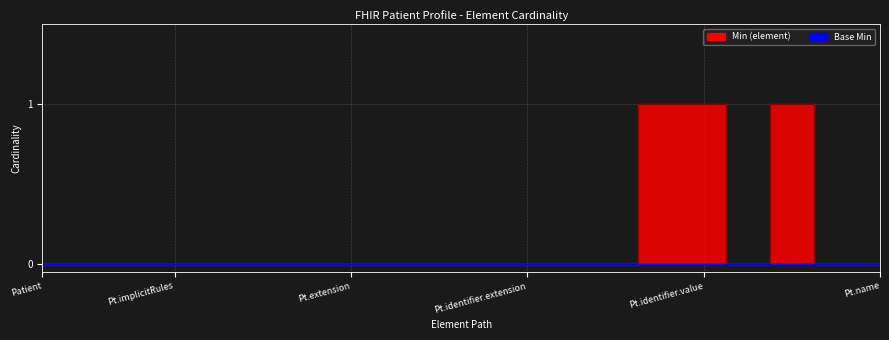

Count the values in the range 0 to 1.

20